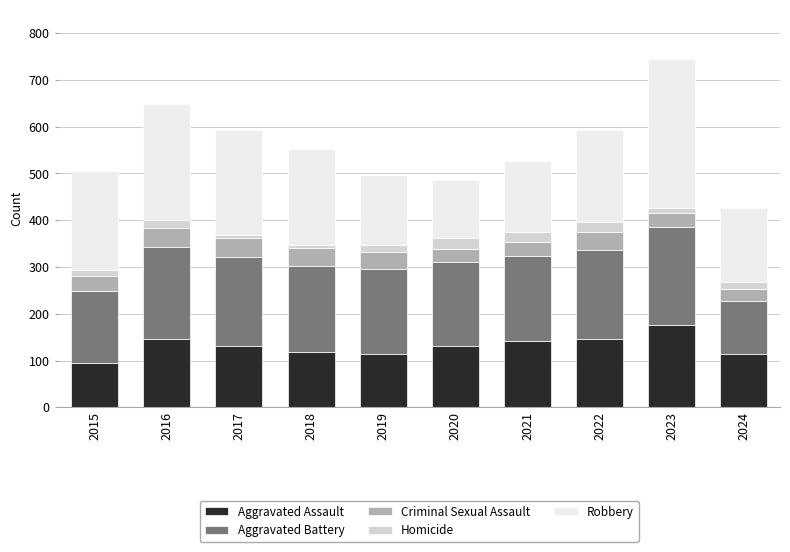

What are all the series names shown in the legend?

Aggravated Assault, Aggravated Battery, Criminal Sexual Assault, Homicide, Robbery